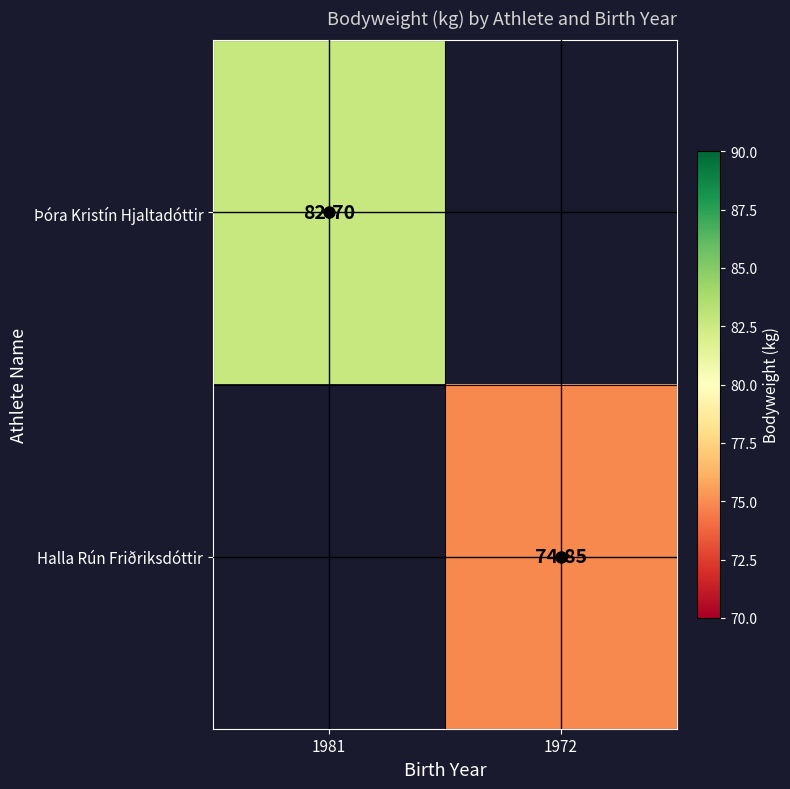

The Þóra Kristín Hjaltadóttir series shows 82.7 at 1981. True or false?

True